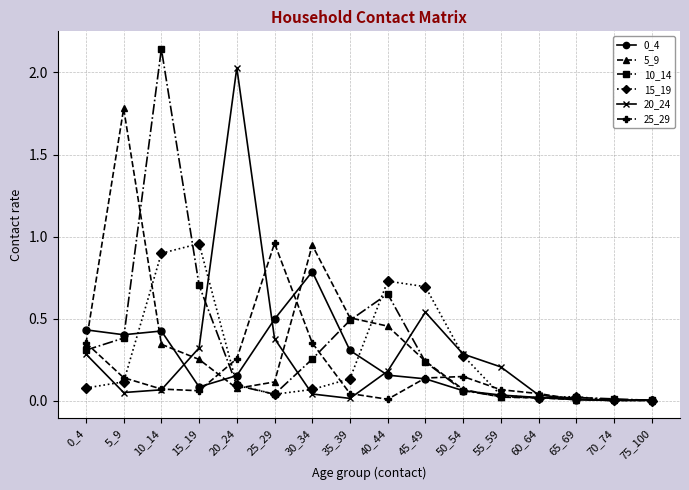

At which category does the chart reach its peak across all series?

10_14